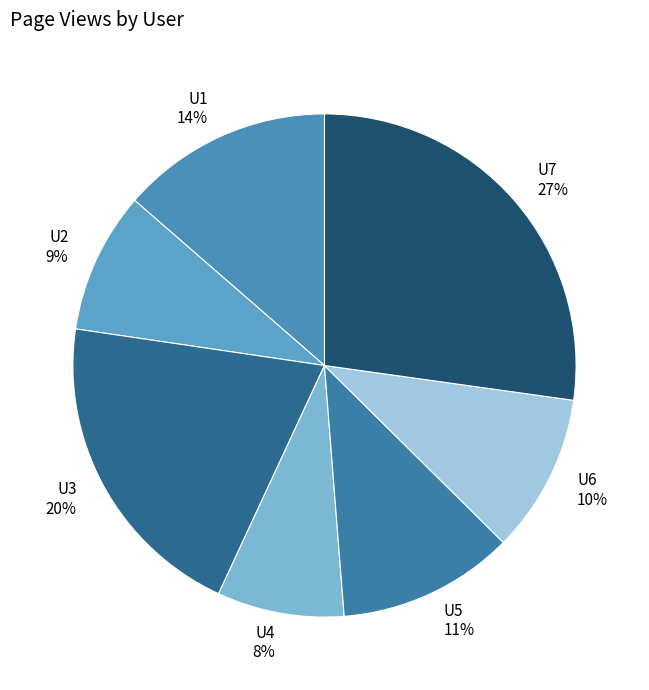

Combined, do U3 and U2 account for over 50%?

No